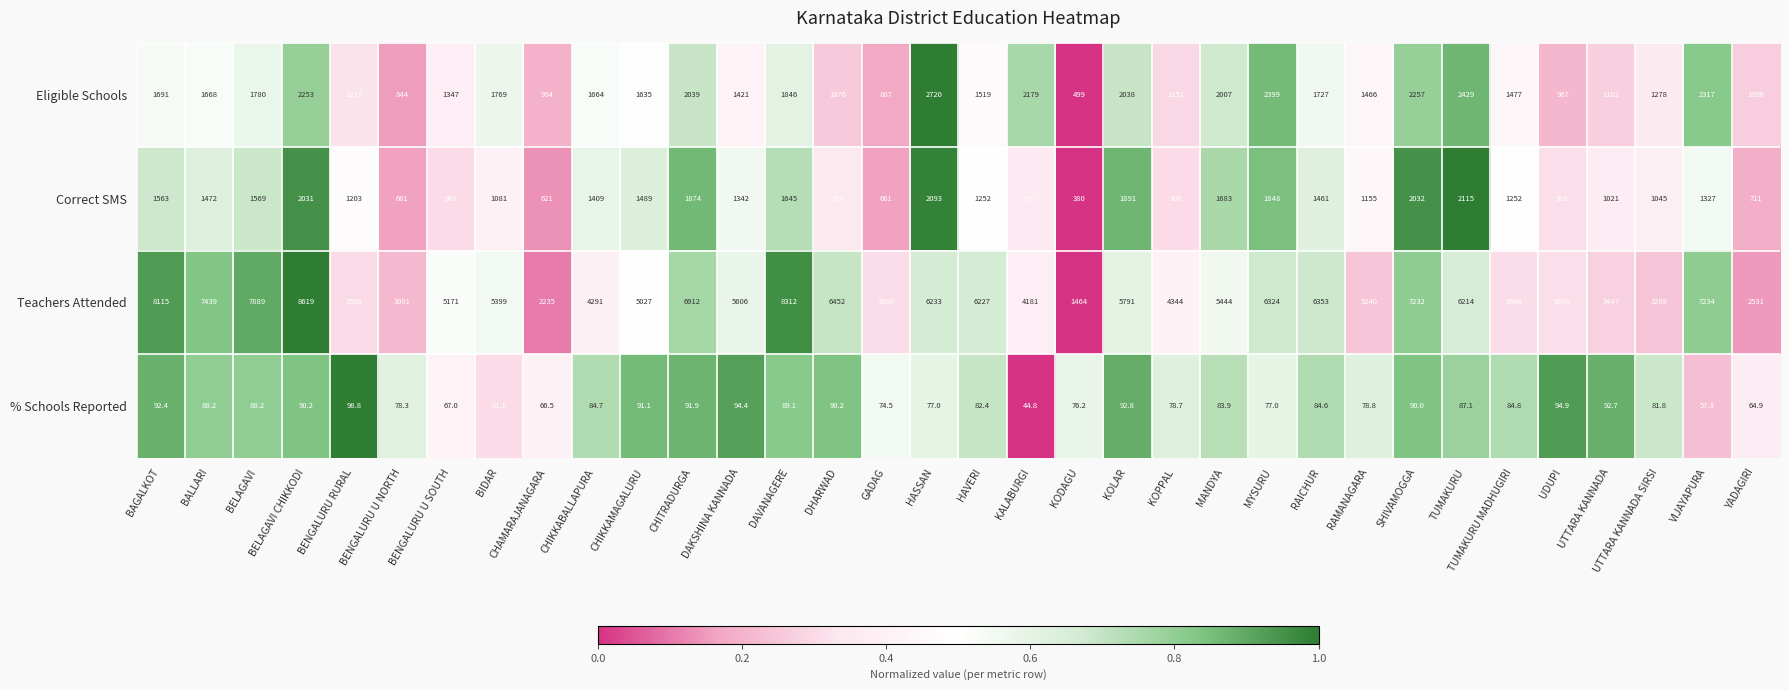

What is the difference between the second highest and second lowest values in the Correct SMS series?

1472.0